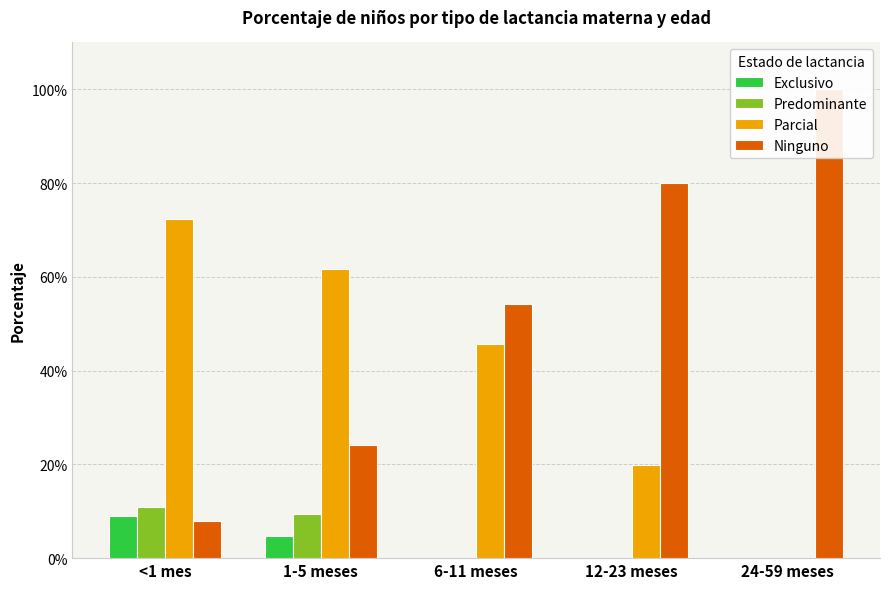

Which category has the lowest value in the Exclusivo series?

6-11 meses